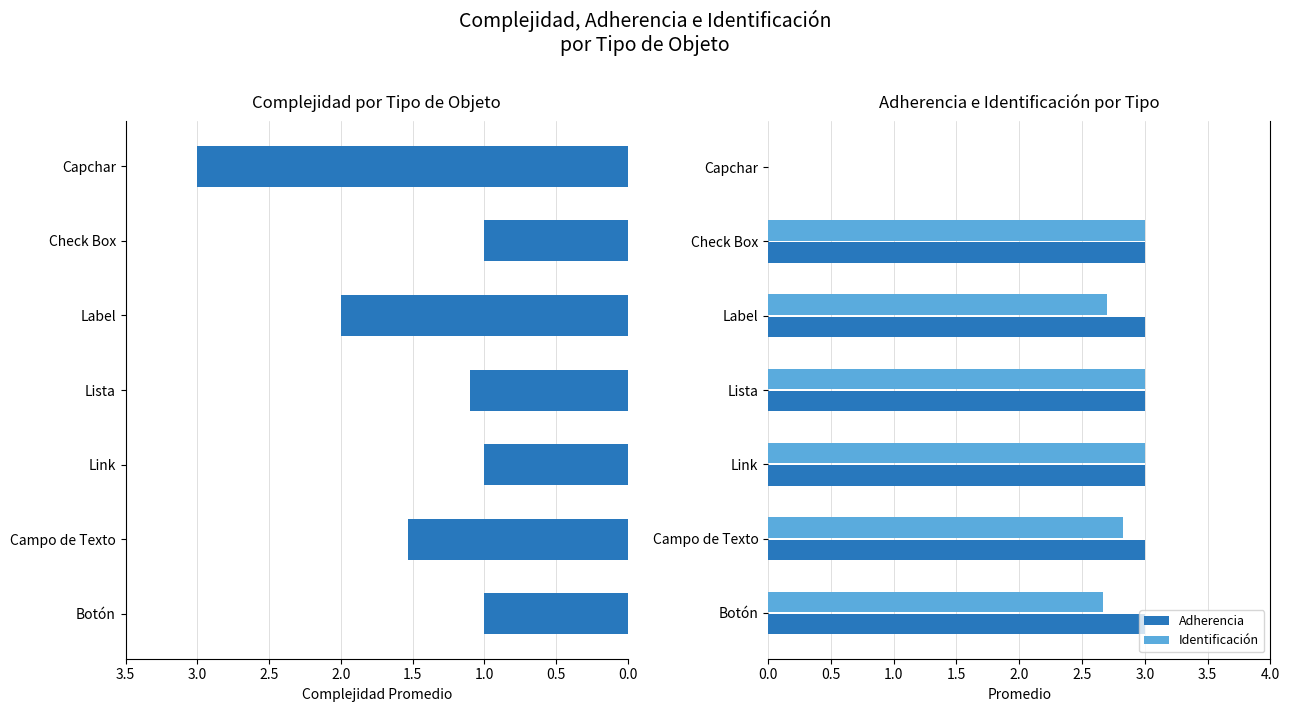

The Identificación series shows 0.8 at Check Box. True or false?

False